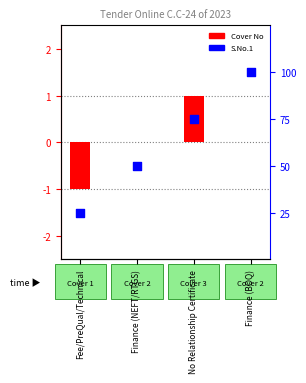

Which series contains the lowest Y value?

Cover No